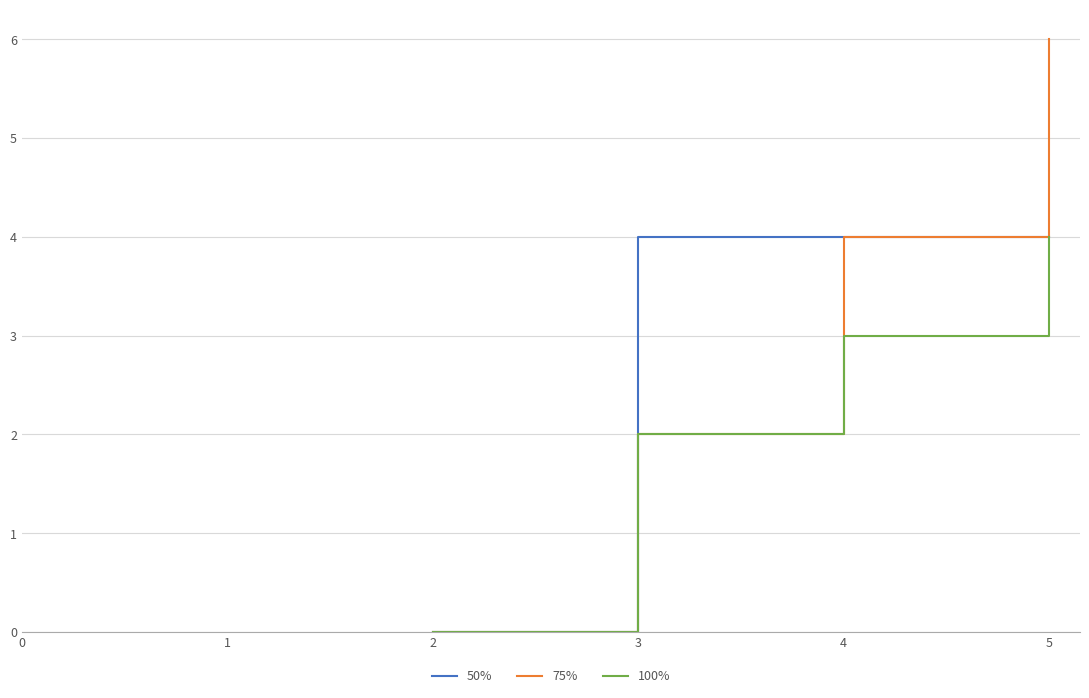

True or false: 100% and 50% intersect in this chart.

False